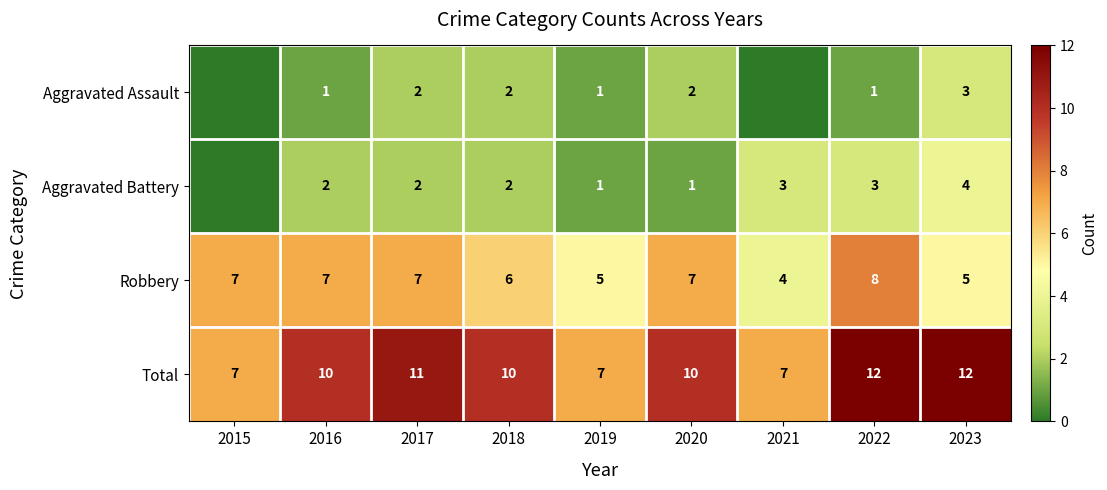

At which label does Robbery reach its peak?

2022